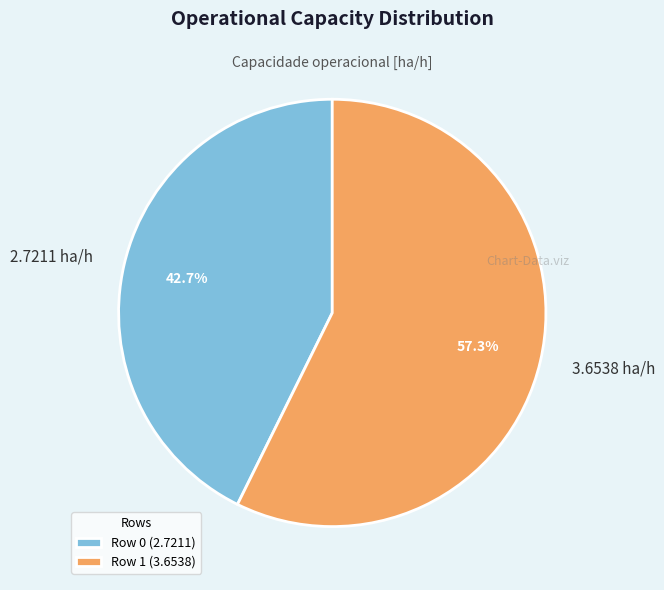

How many slices are in this pie chart?

2